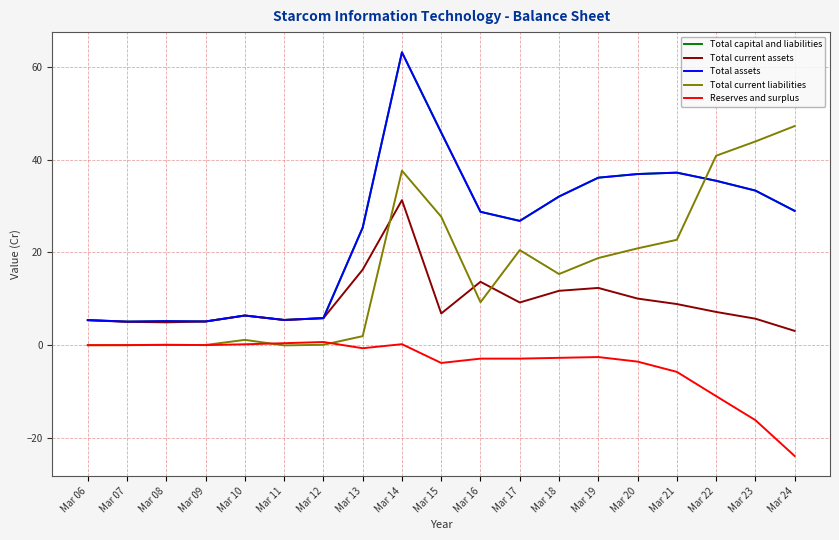

Is this an area chart (filled region under the line)?

No